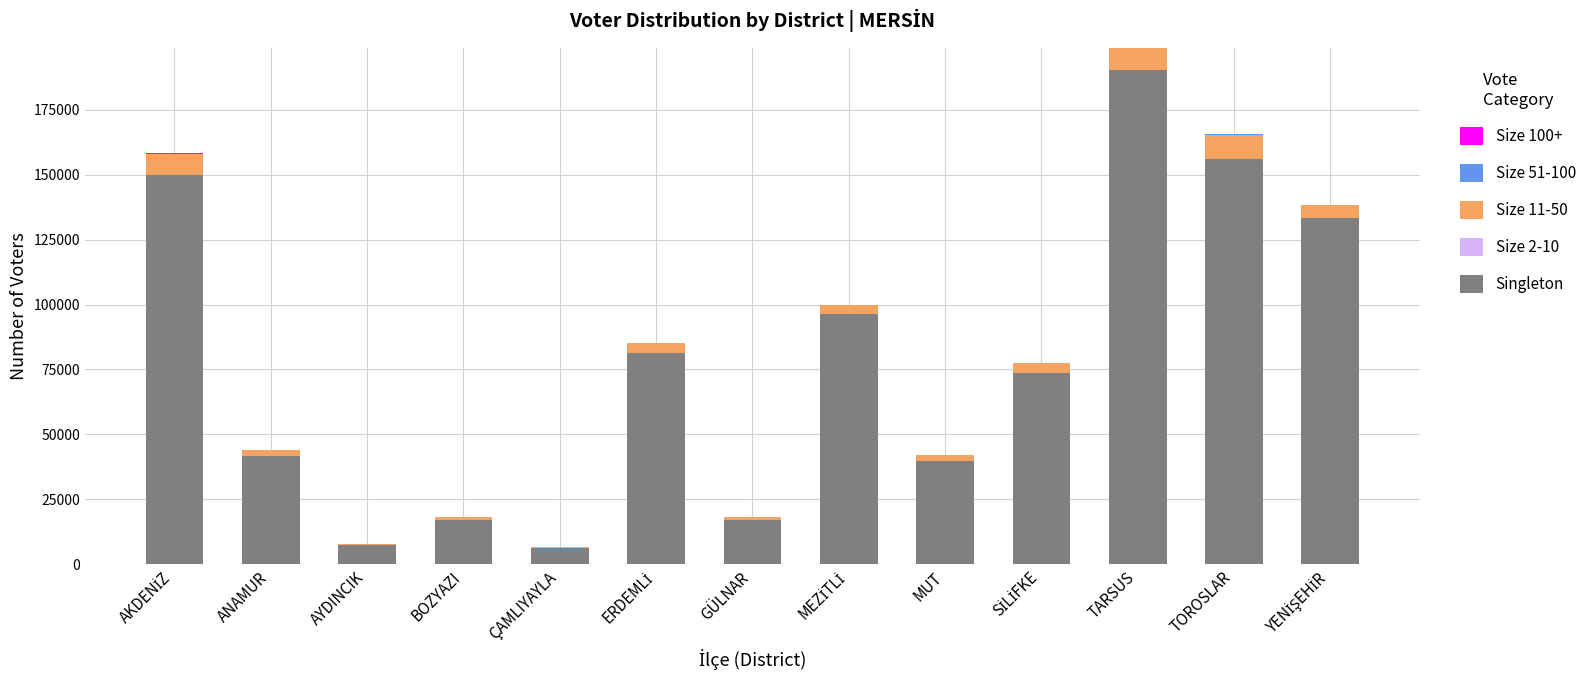

How many series are shown in this chart?

5